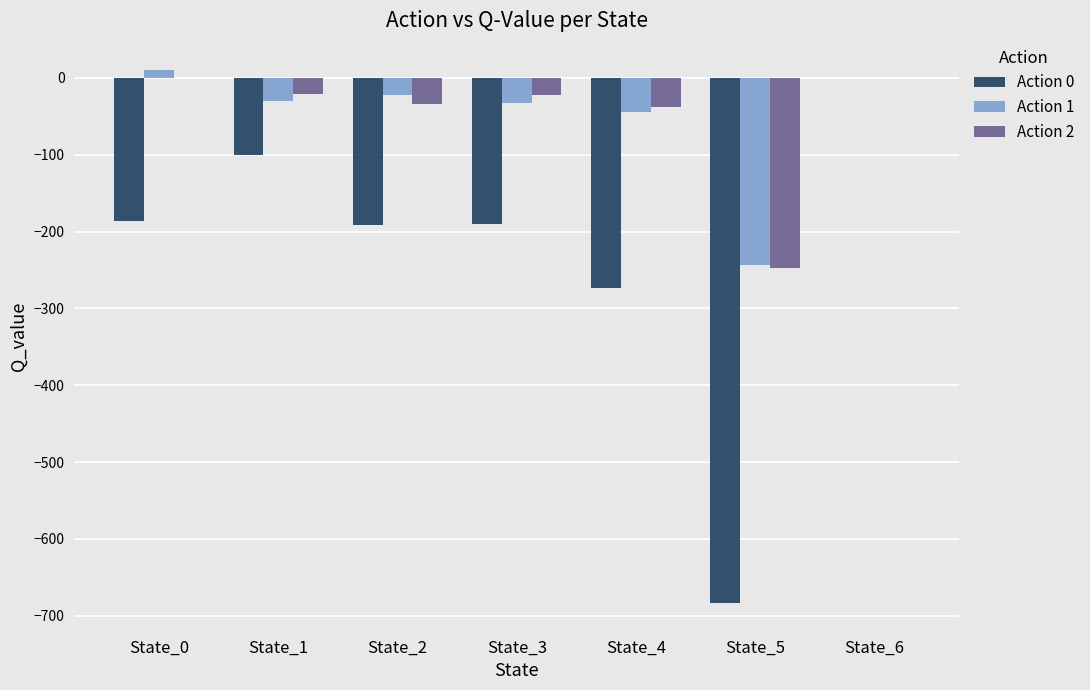

The value of Action 1 at State_5 is -243.5. True or false?

True